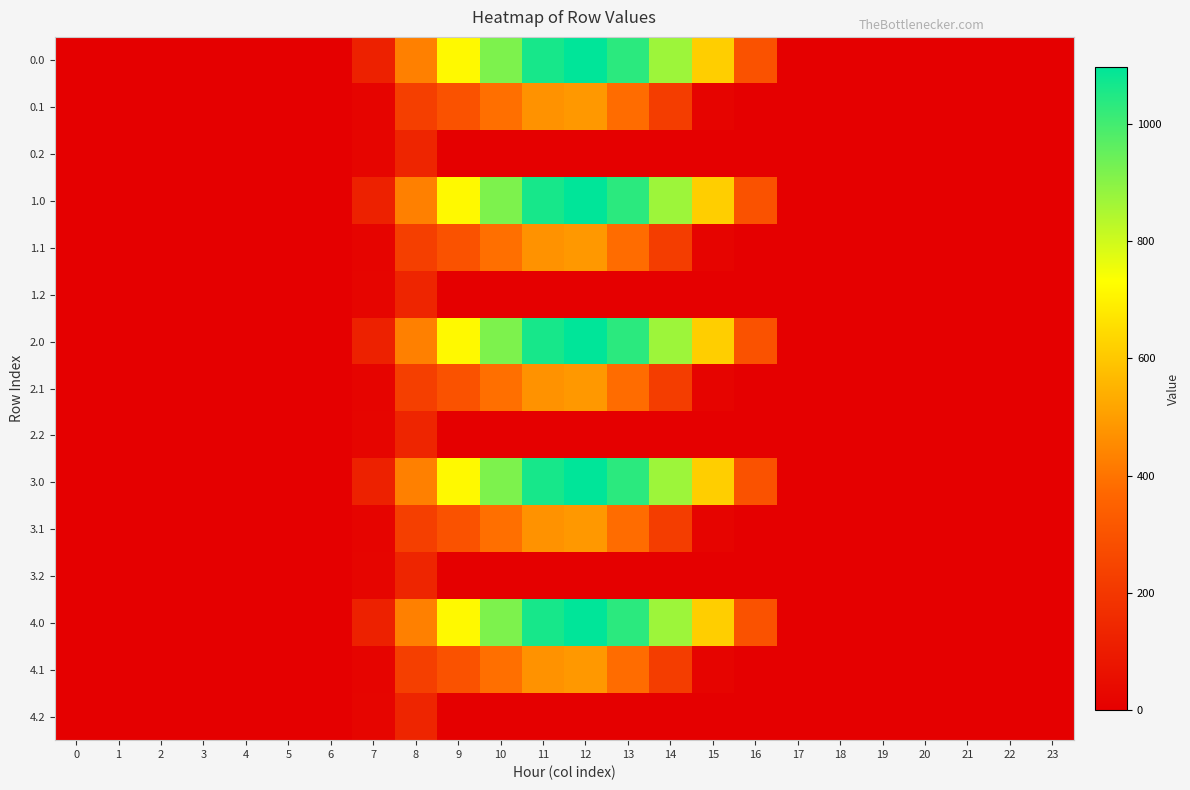

At 13, list the series in order from largest to smallest.

0.0, 1.0, 2.0, 3.0, 4.0, 0.1, 1.1, 2.1, 3.1, 4.1, 0.2, 1.2, 2.2, 3.2, 4.2